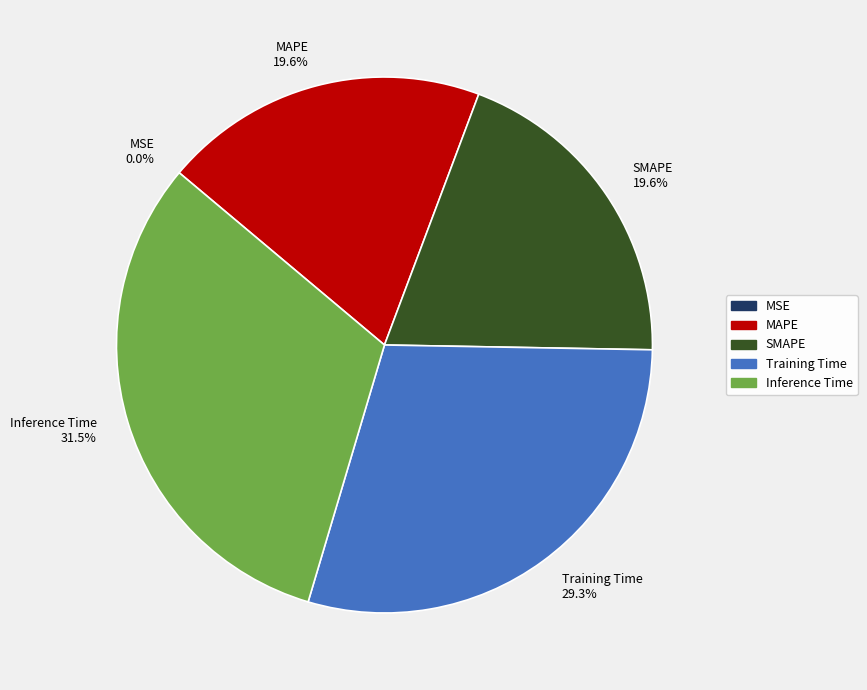

Is Training Time the majority of the pie?

No